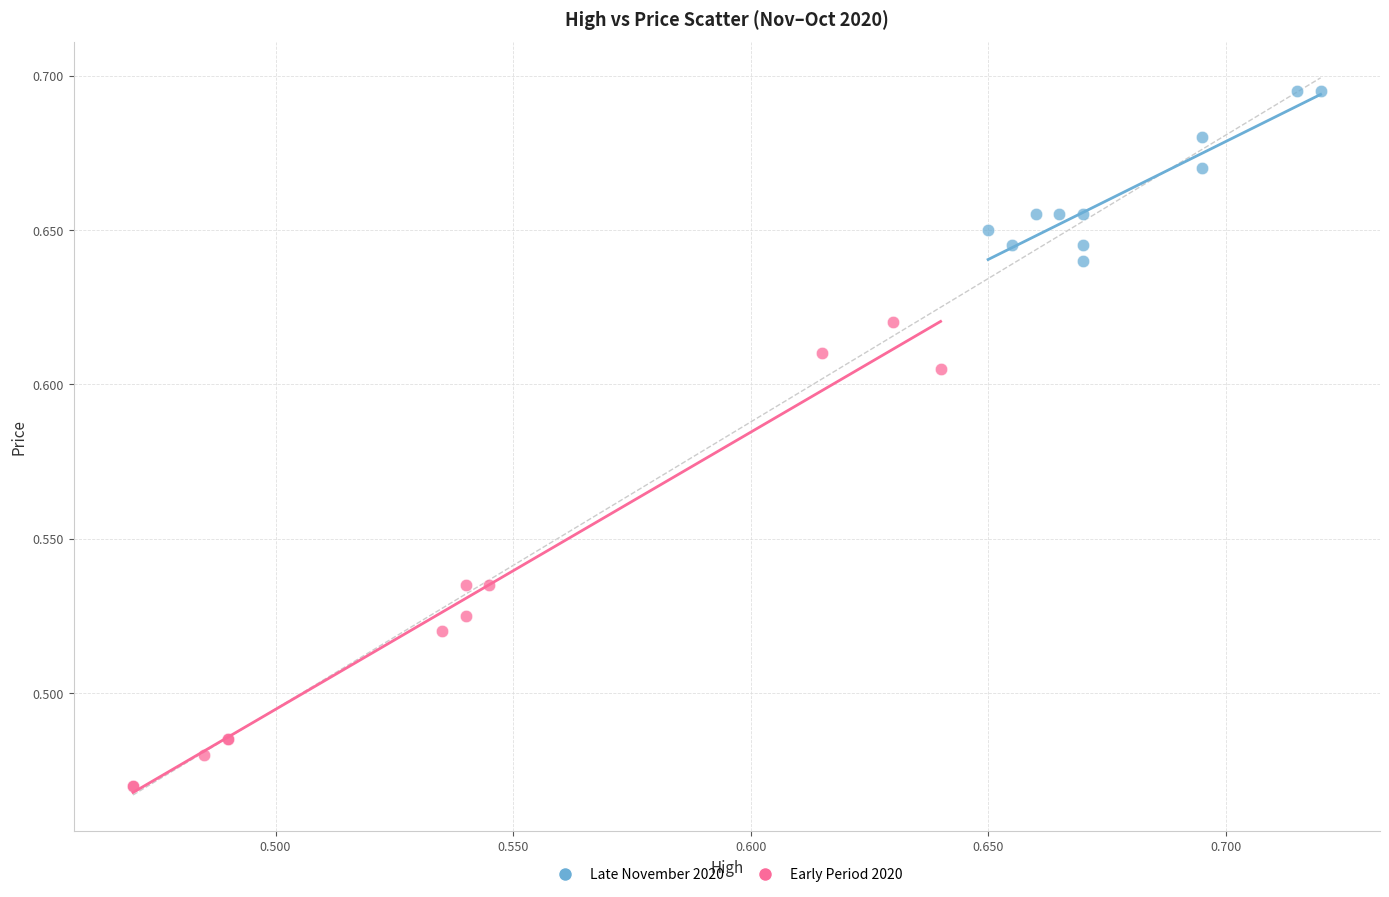

Which series reaches the minimum Y coordinate?

Early Period 2020